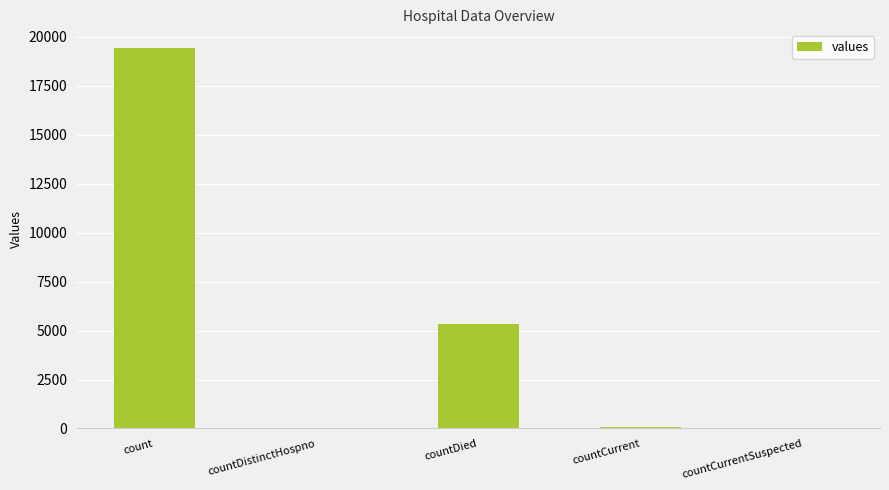

Where is the data nearest to the value 9710?

countDied